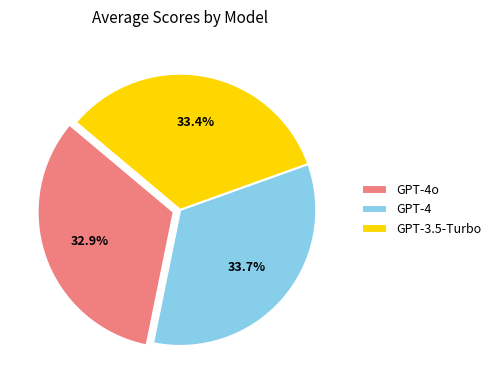

Which slice is the smallest?

GPT-4o